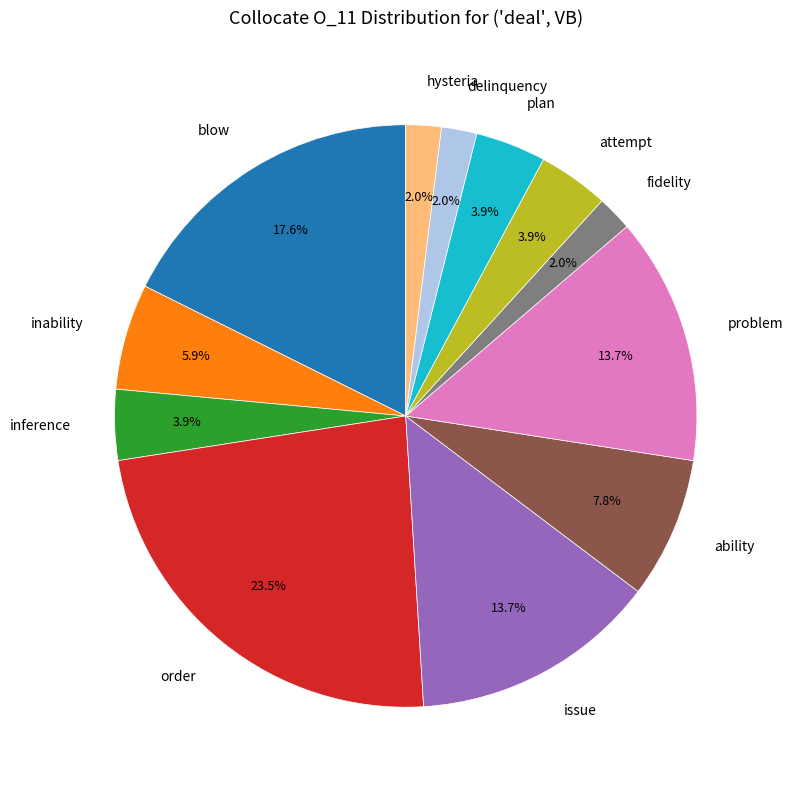

Is there any slice that represents more than half of the pie?

No